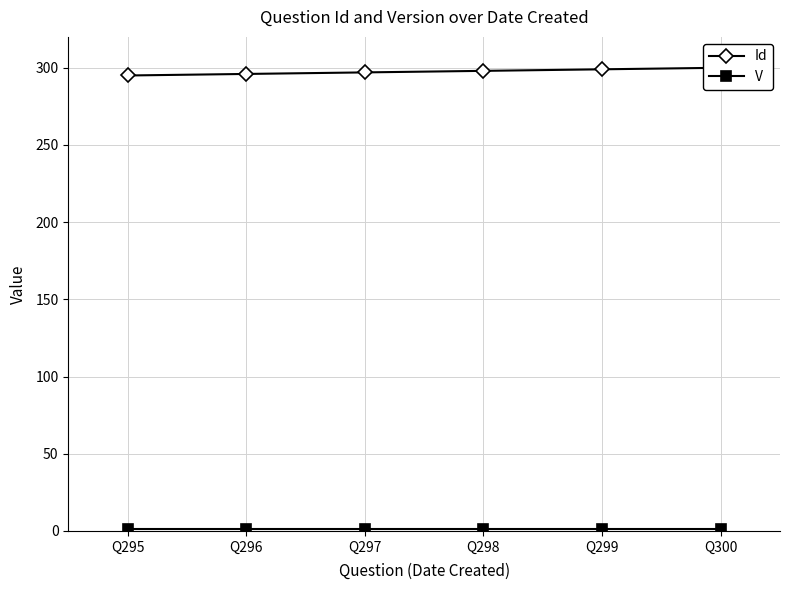

True or false: V and Id intersect in this chart.

False